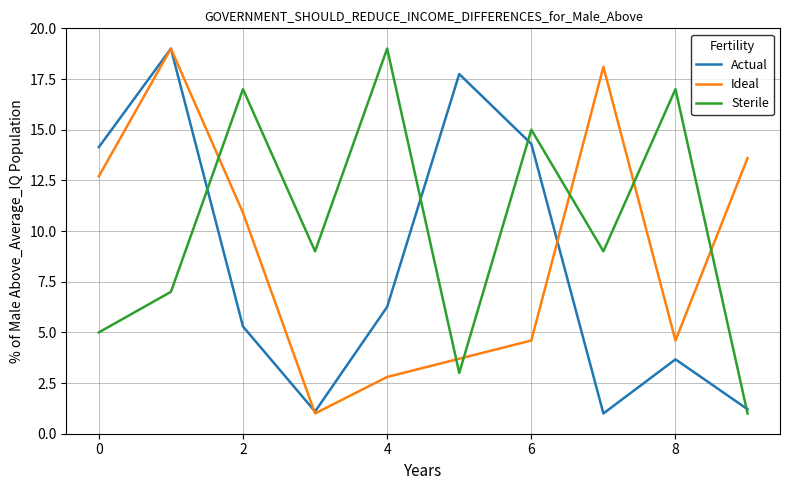

What is the difference between the maximum and minimum values in the Ideal series?

18.0